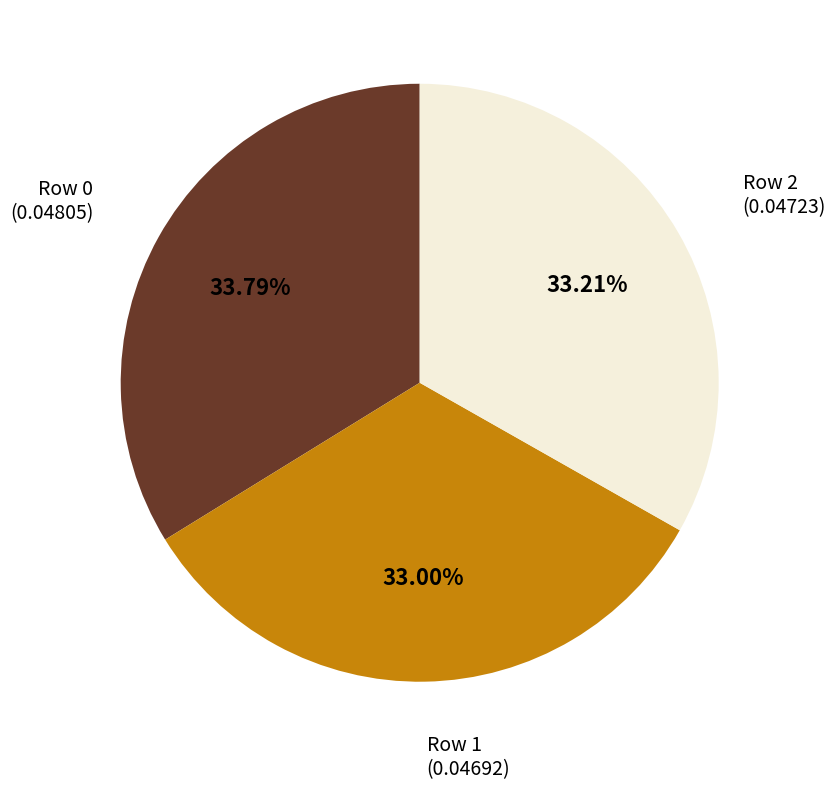

Count the number of slices in the pie.

3